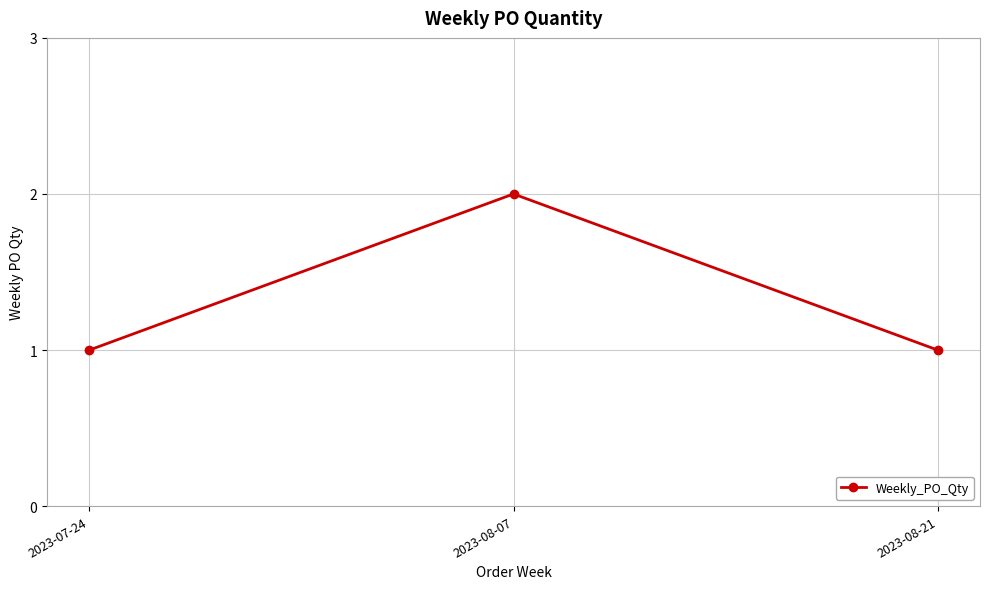

What is the change in value from 2023-07-24 to 2023-08-07?

+1